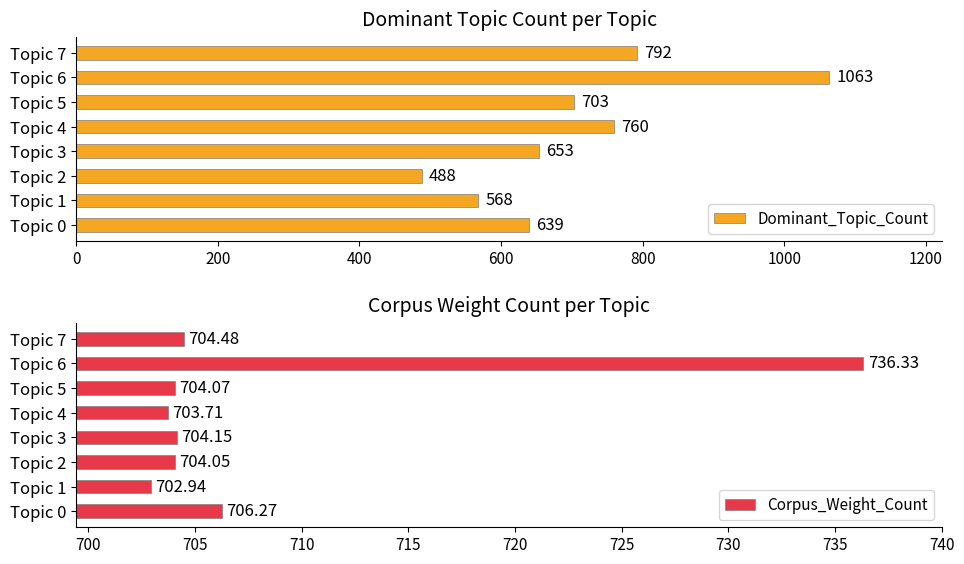

What is the difference between the second highest and minimum values in the Dominant_Topic_Count series?

304